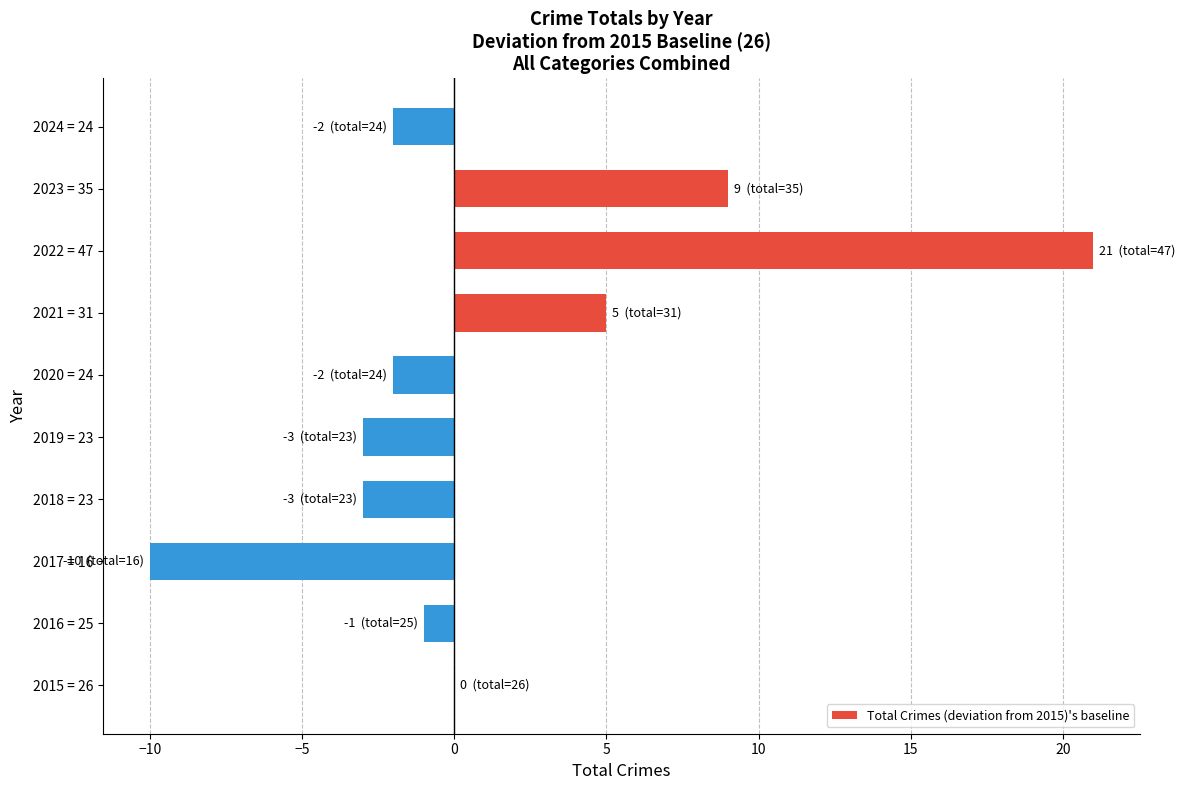

Which category has the highest value across all series?

2022 = 47